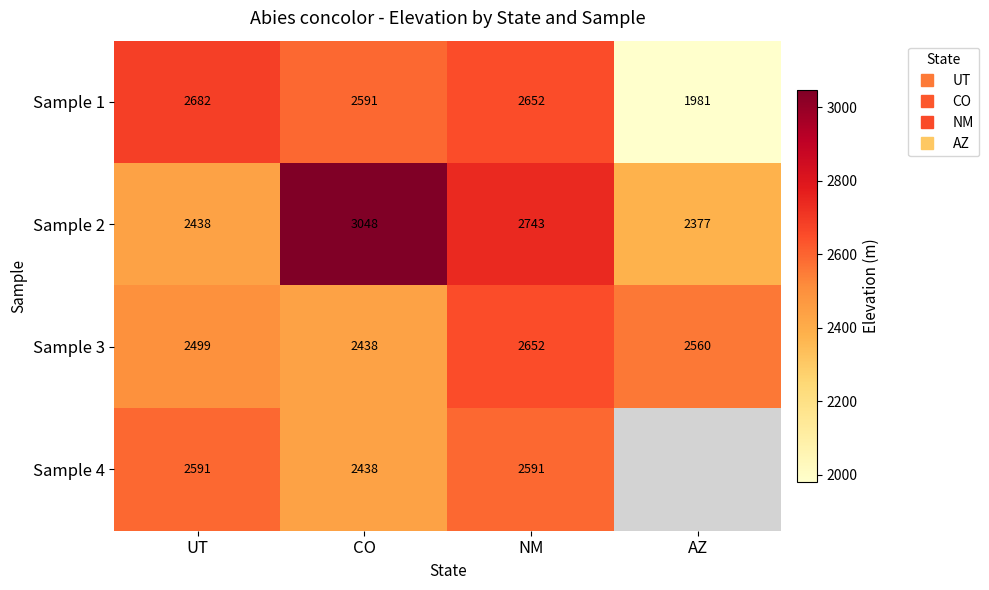

What is the total value across all series at UT?

10210.8